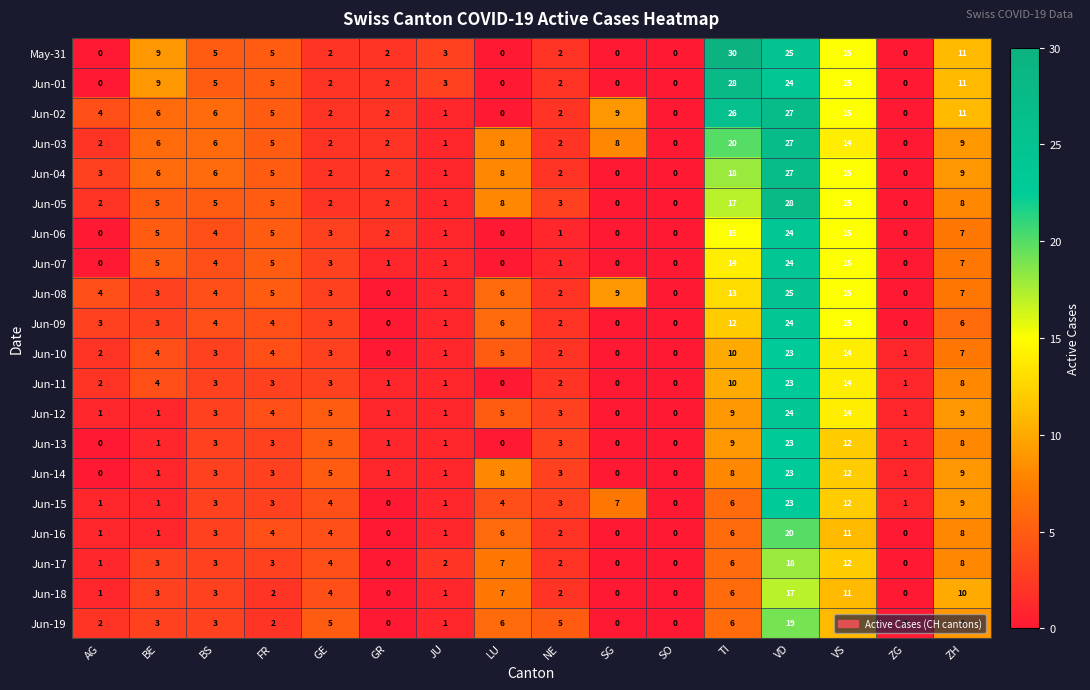

What is the spread (max minus min) of values at LU?

8